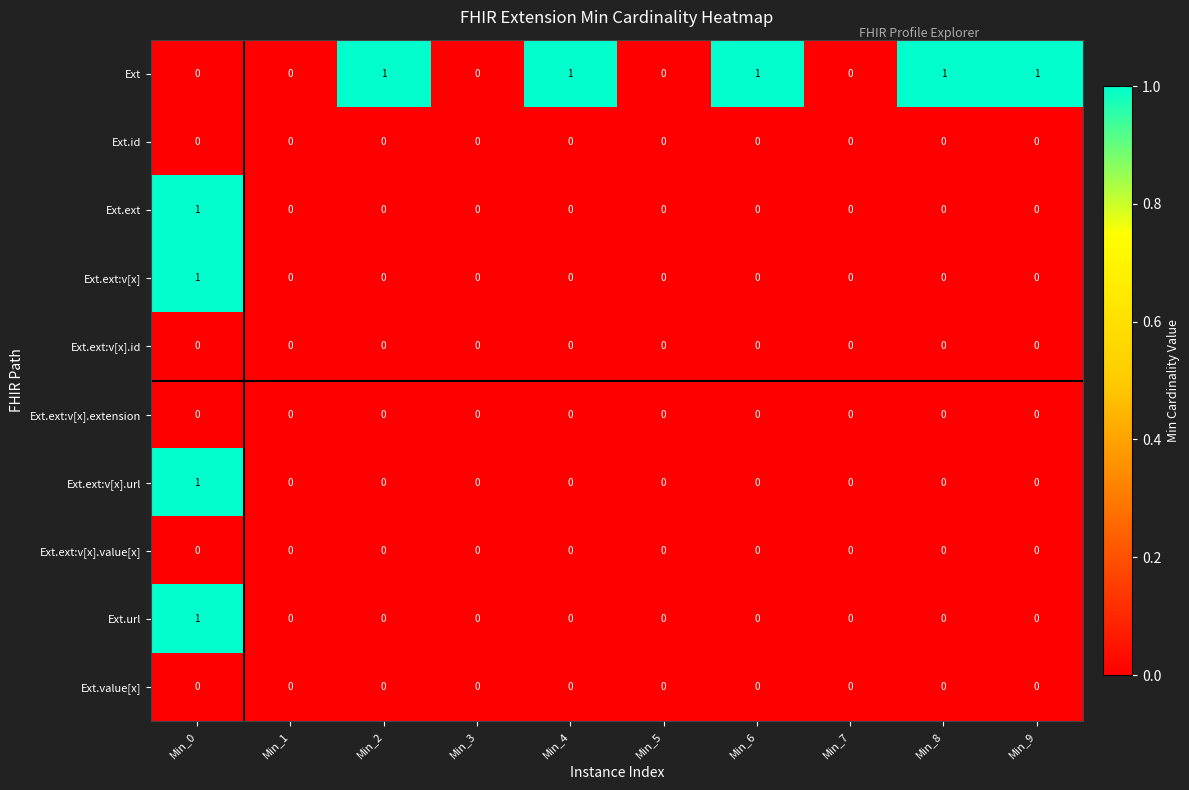

How many Ext.ext values are between 0 and 1?

10